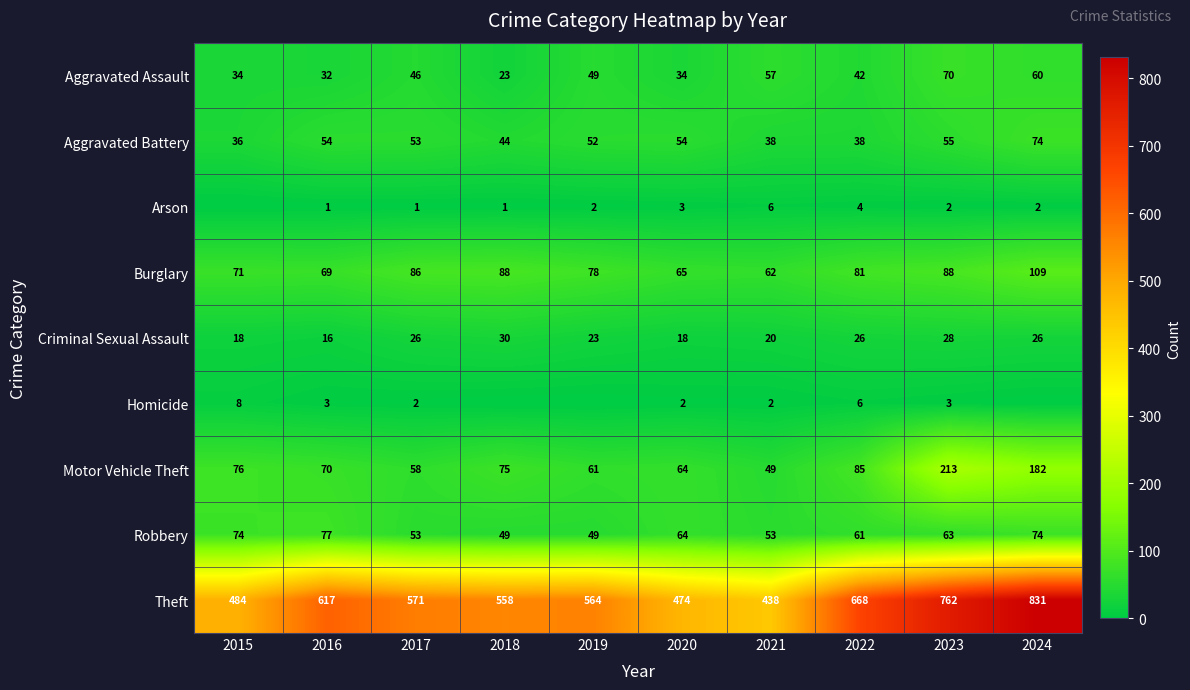

At 2023, list the series in order from smallest to largest.

Arson, Homicide, Criminal Sexual Assault, Aggravated Battery, Robbery, Aggravated Assault, Burglary, Motor Vehicle Theft, Theft